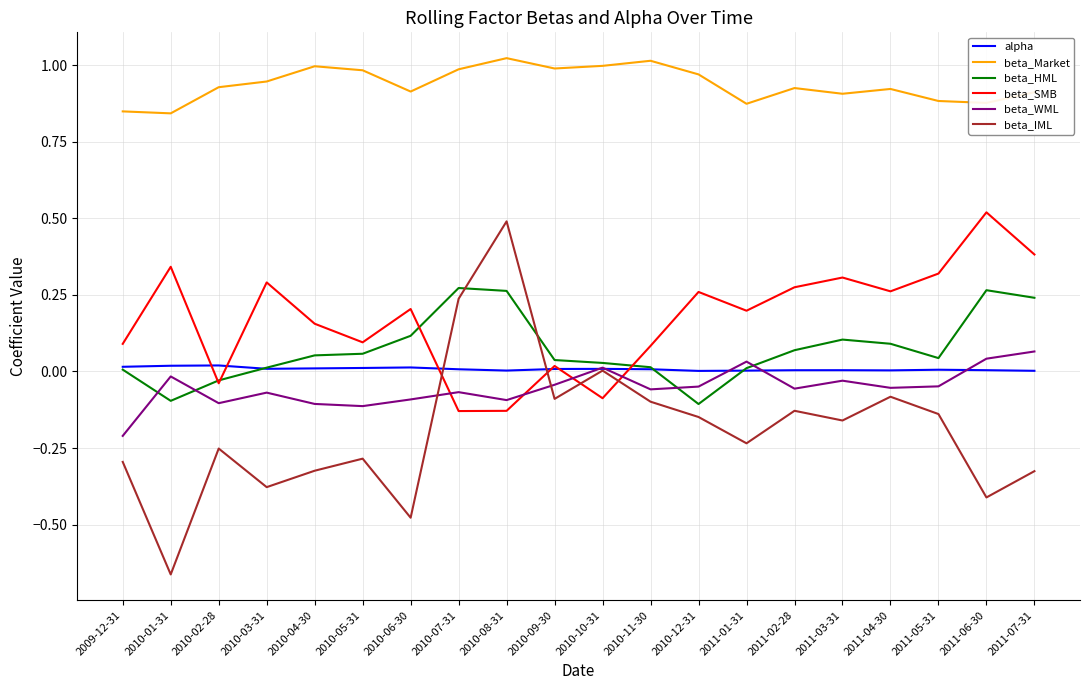

Is the value of beta_HML at 2011-04-30 greater than the value of beta_IML at 2010-12-31?

Yes